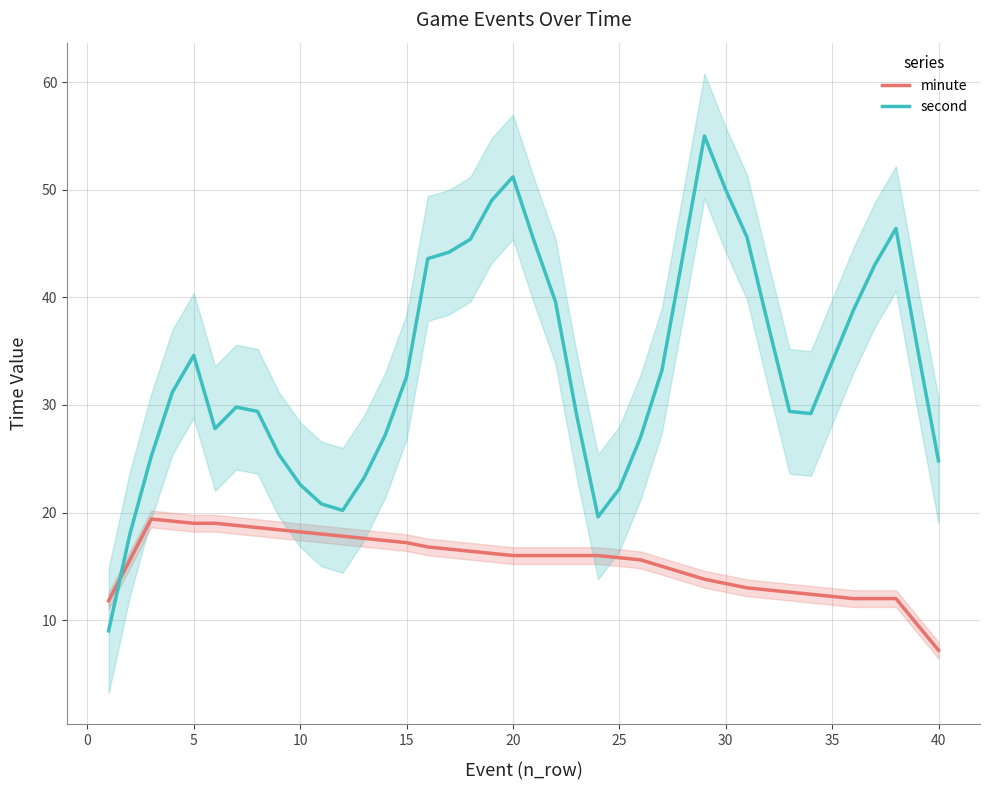

What is the sum of all second values?

1339.2